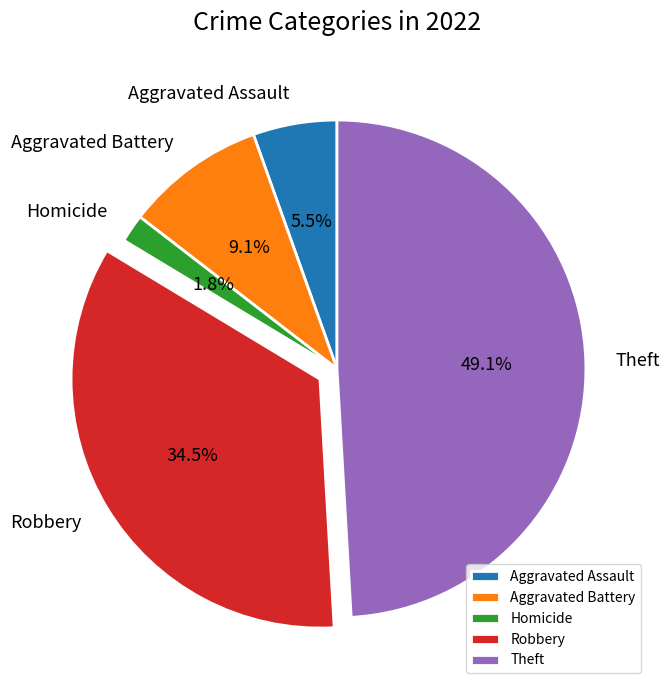

What is the largest slice in the pie chart?

Theft